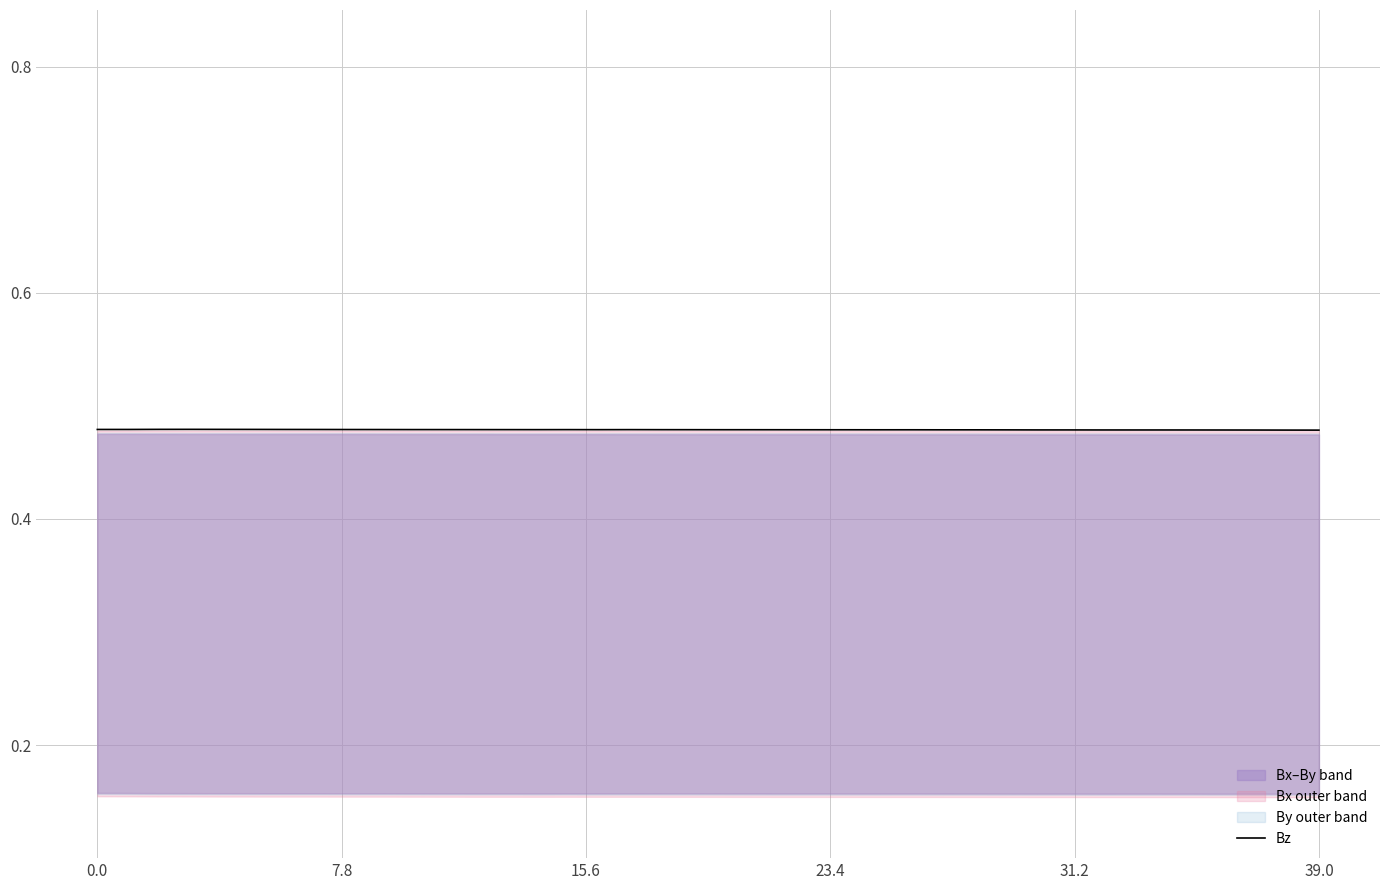

What is the sum of all values?

19.2